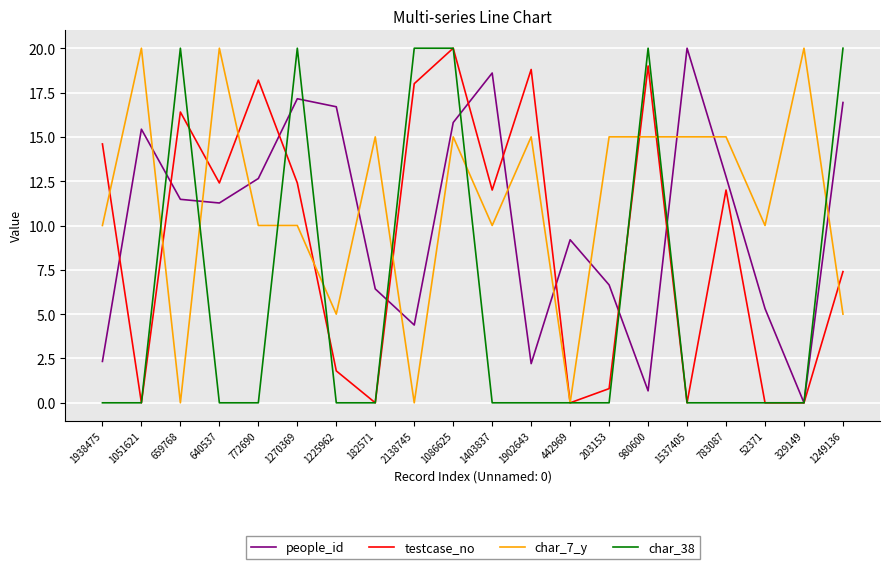

True or false: char_7_y has a value of -9.7 at 659768.

False